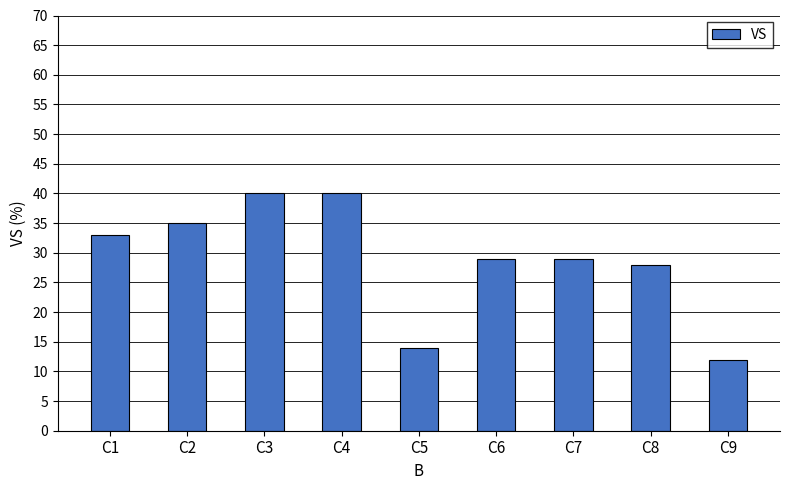

True or false: the data shows 17 at C6.

False